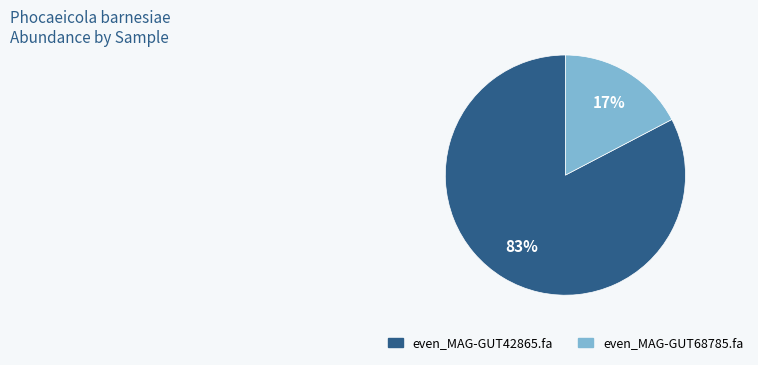

To the nearest percent, what portion does even_MAG-GUT68785.fa represent?

17%